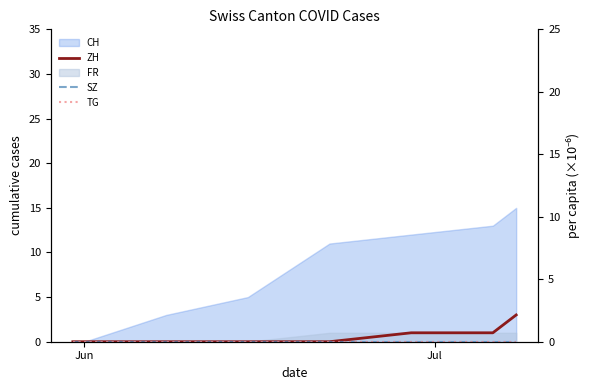

Is the value of SZ at Jul greater than the value of ZH at 2?

No